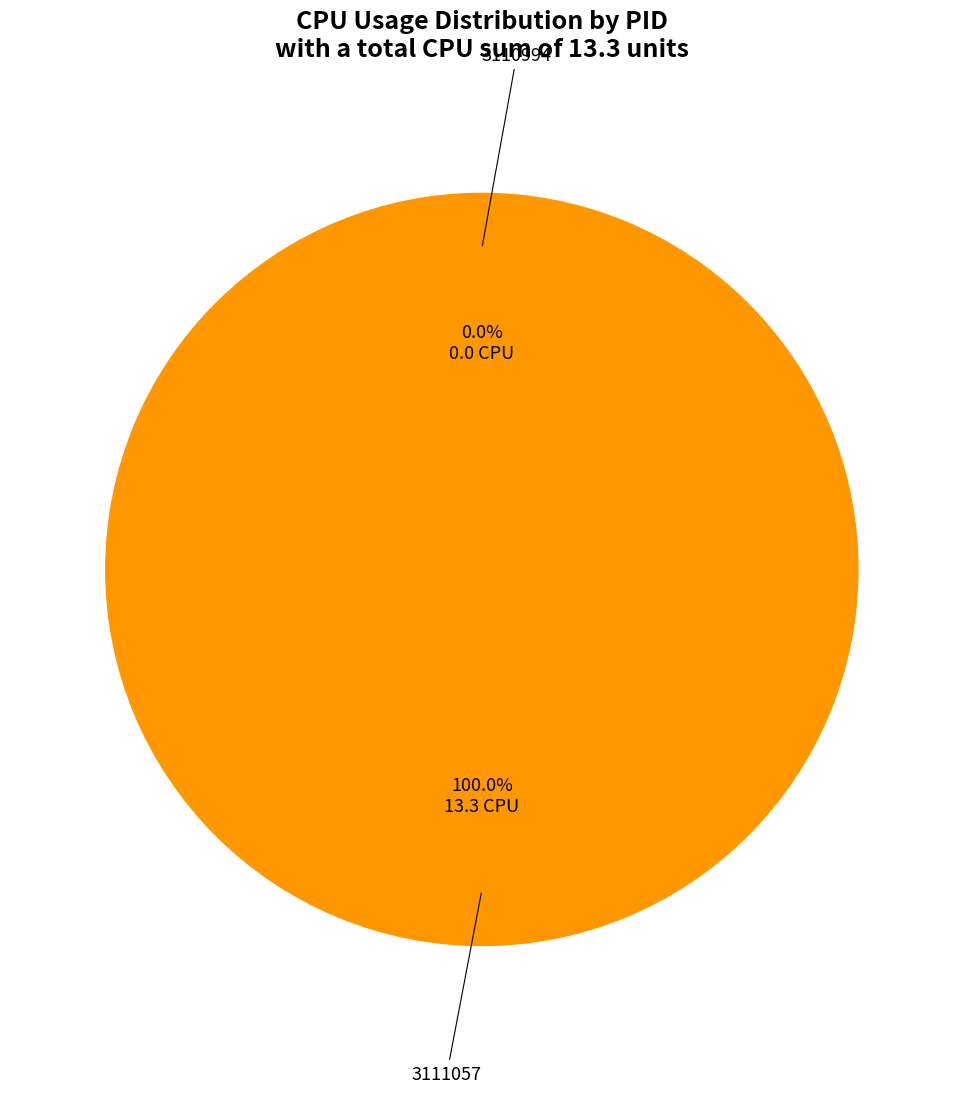

To the nearest percent, what is the combined percentage of 3110994 and 3111057?

100%